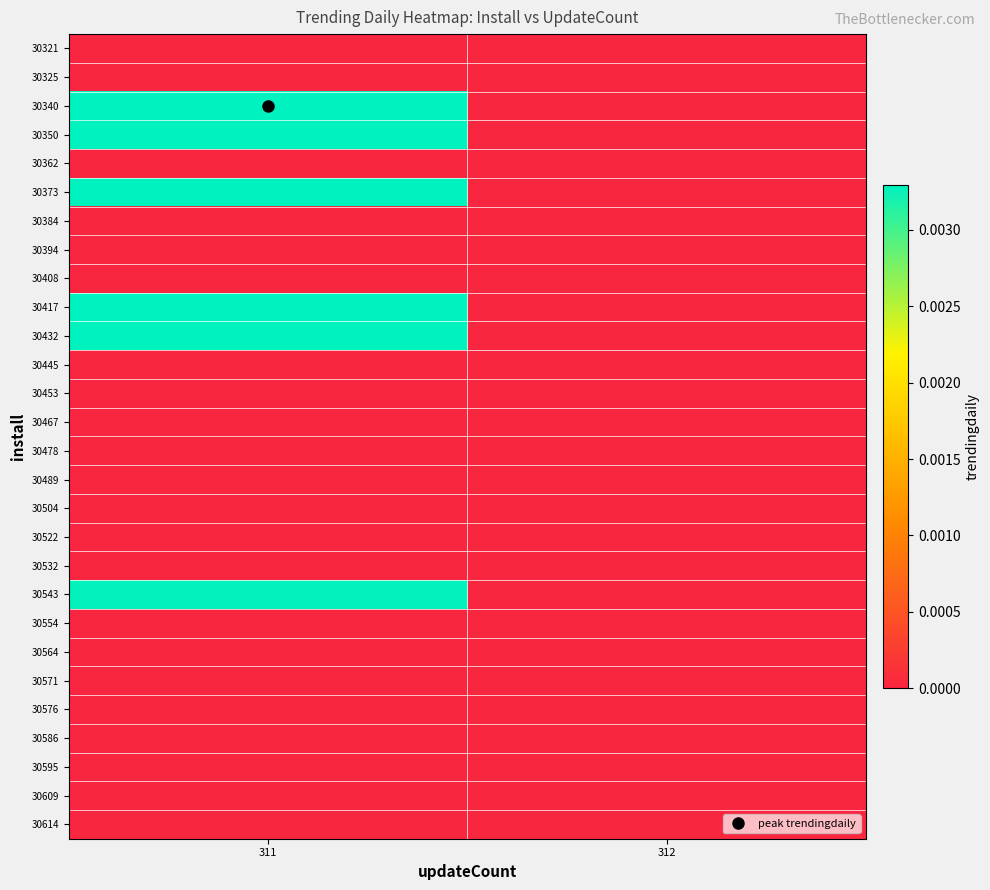

Between 311 and 312, which series saw the biggest shift?

30340